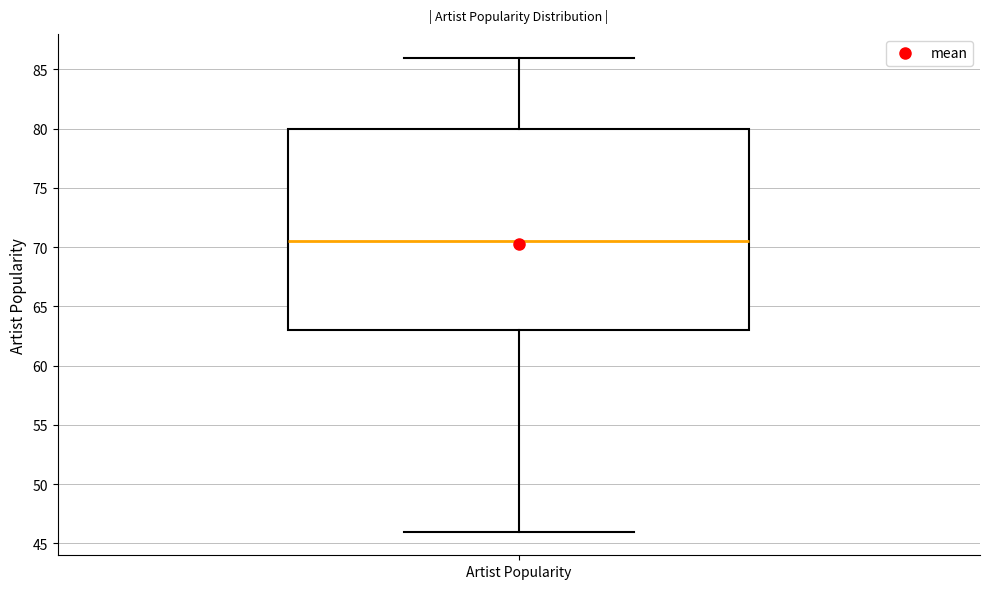

Transcribe this box plot: give where the median line is, the range the box spans, and where the two whiskers end, as read against the y-axis. The values are not printed on the chart, so give them approximately, as read against the axis.

median 70.5, box 63.0 to 80.0, whiskers 46.0 to 86.0